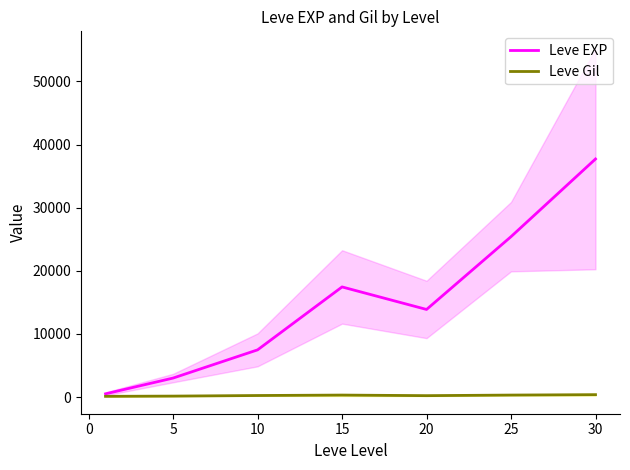

Is the value of Leve EXP at 5 greater than the value of Leve Gil at 25?

Yes